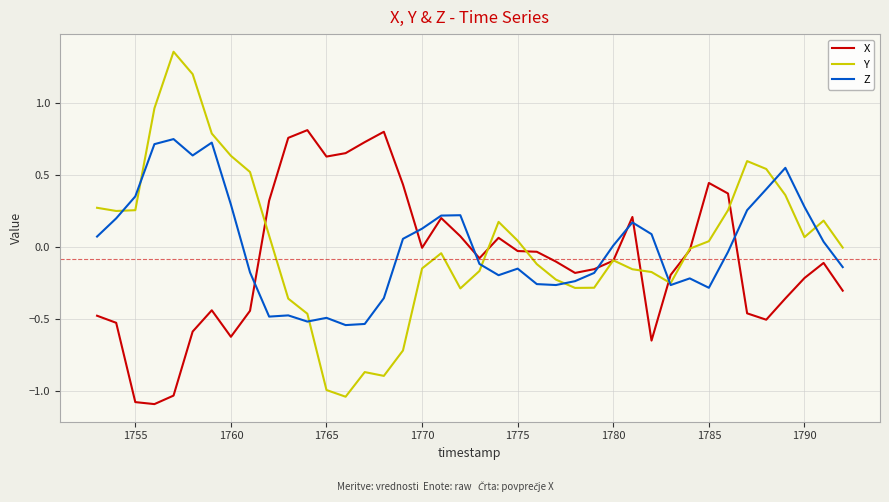

Which series has the widest spread of values?

Y